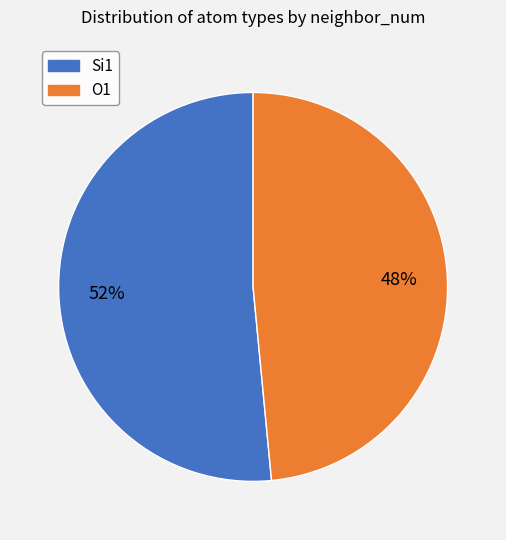

Does any single category account for the majority?

Yes